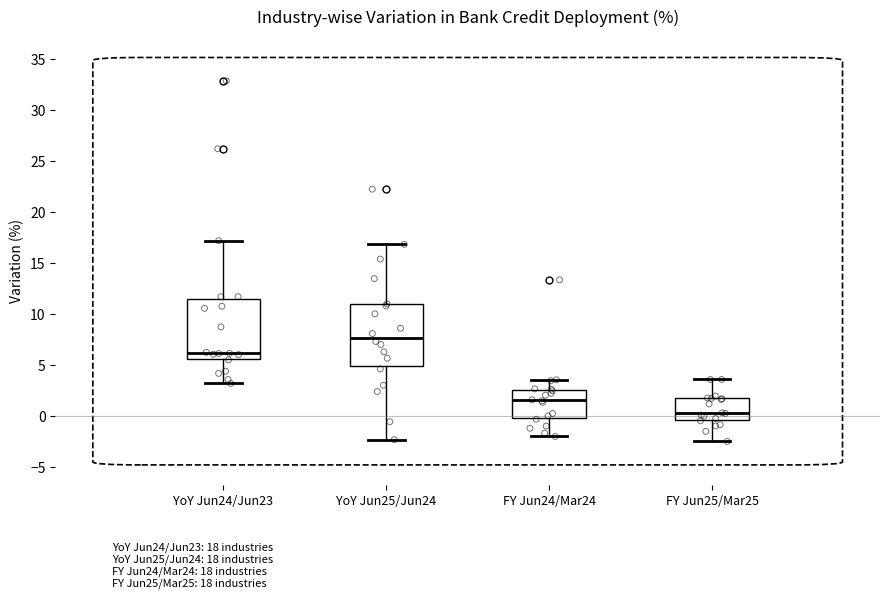

Where is the lower edge of the box for FY Jun24/Mar24 on the y-axis? The values are not printed on the chart, so give them approximately, as read against the axis.

0.0